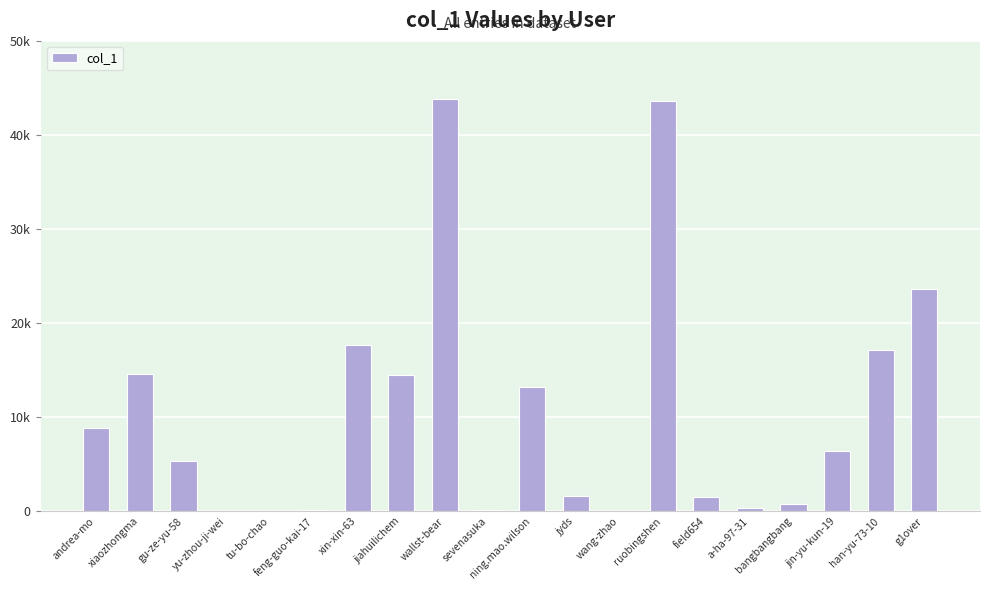

At which category does the chart reach its peak across all series?

wallst-bear